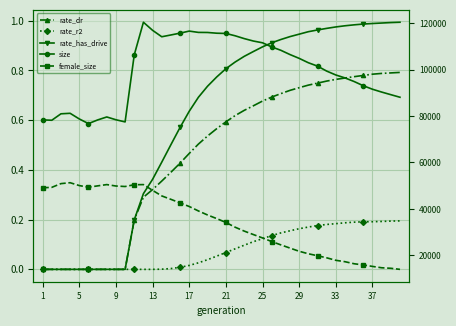

What are all the series names shown in the legend?

rate_dr, rate_r2, rate_has_drive, size, female_size